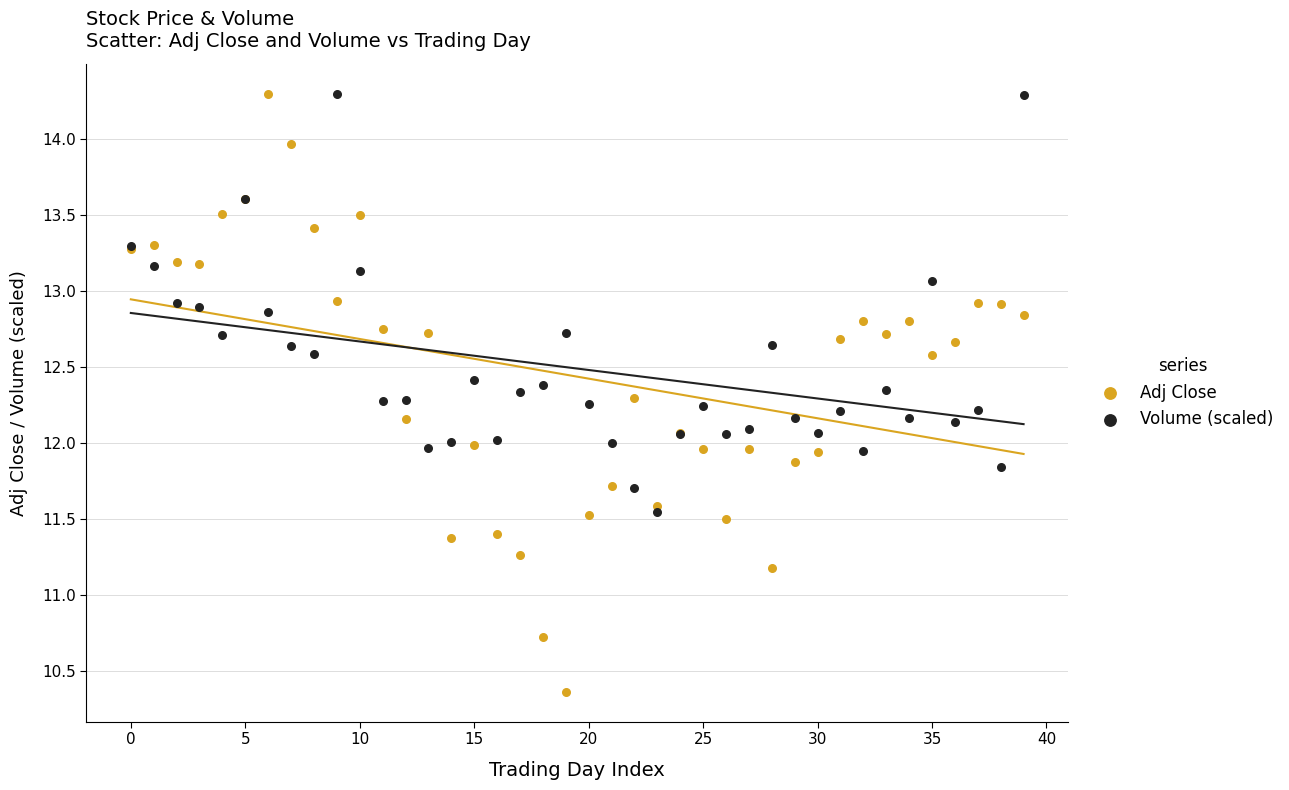

What are all the series names shown in the legend?

Adj Close, Volume (scaled)